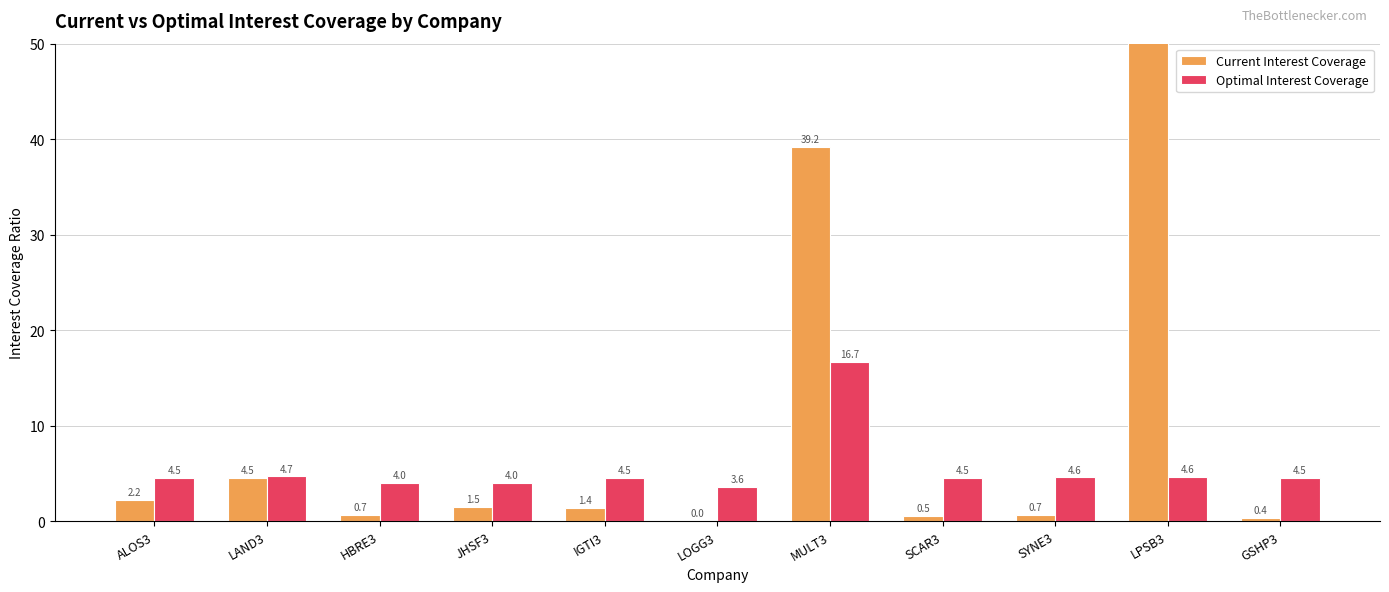

What is the greatest value displayed?

134.8